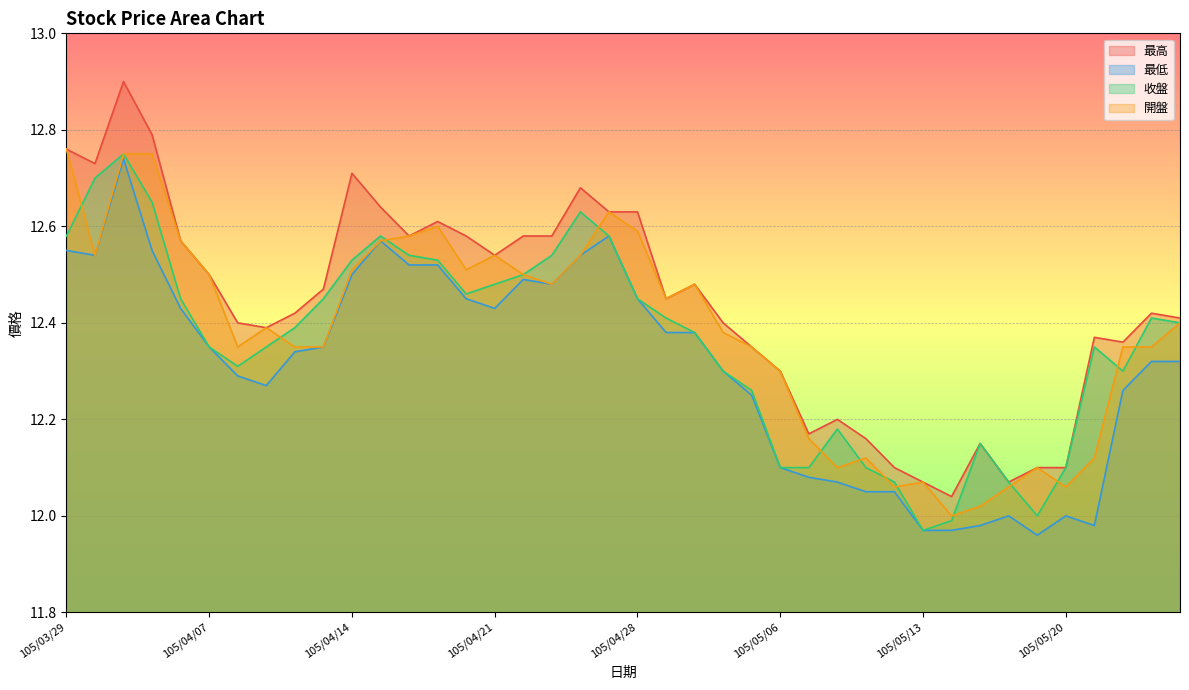

At how many categories does at least one series exceed 12?

40